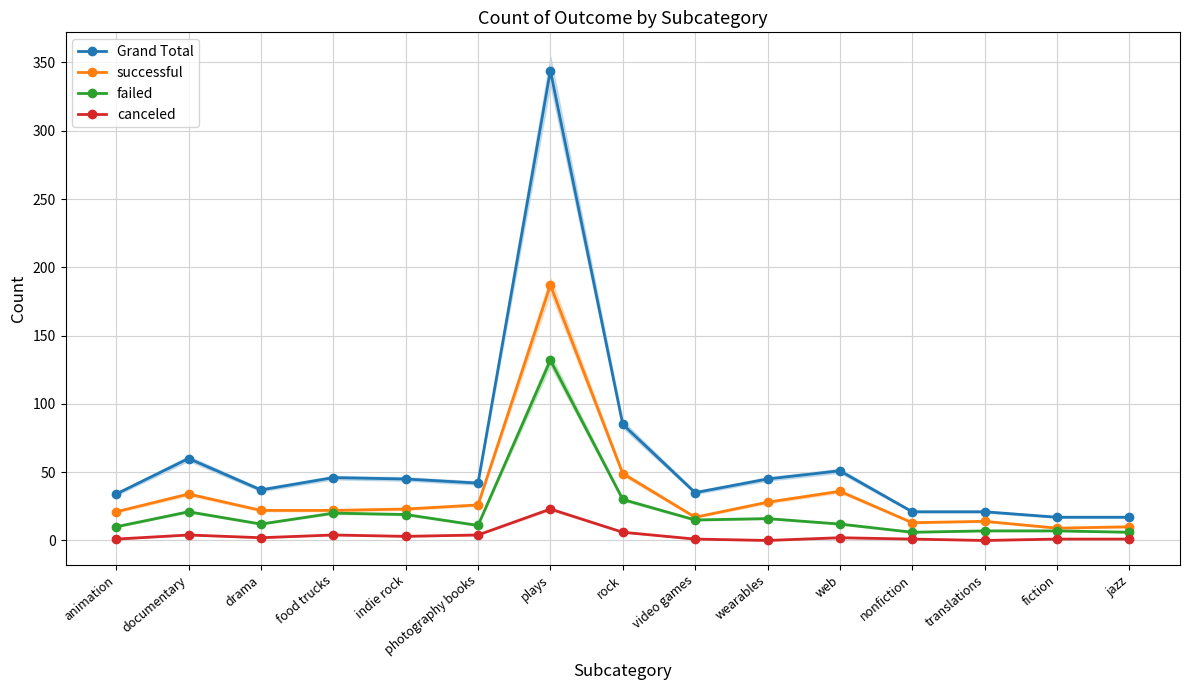

How many lines are shown in the chart?

4